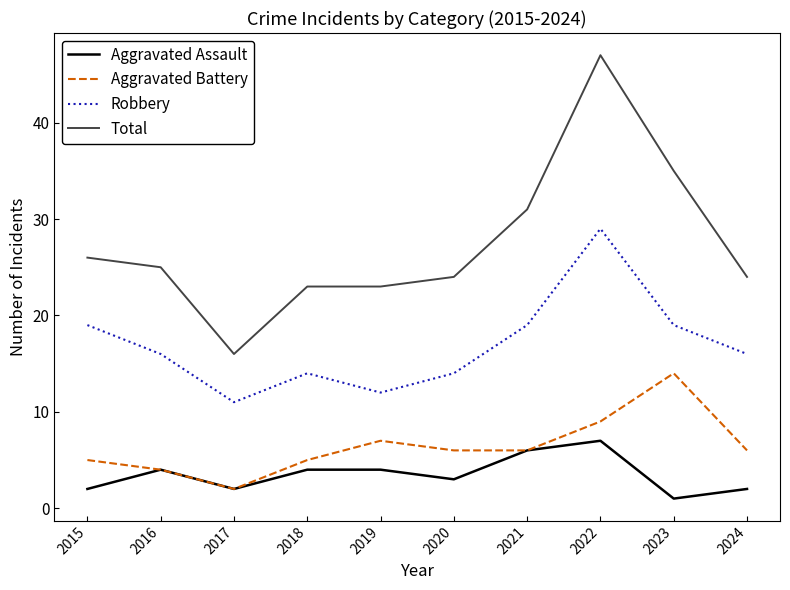

True or false: Robbery and Aggravated Assault intersect in this chart.

False